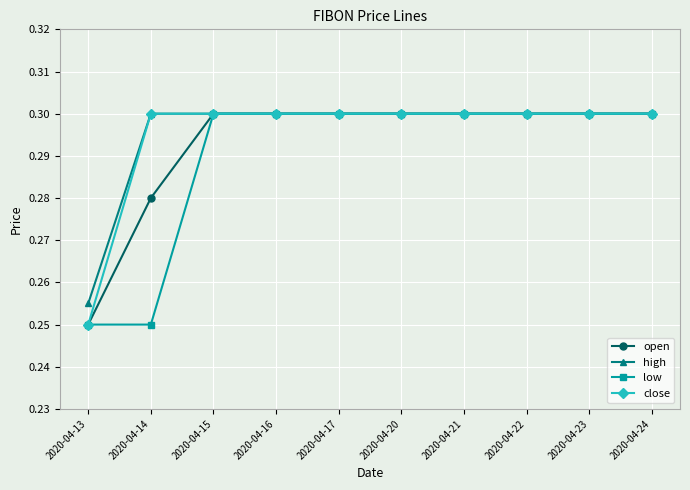

At which label is high closest to 0?

2020-04-13